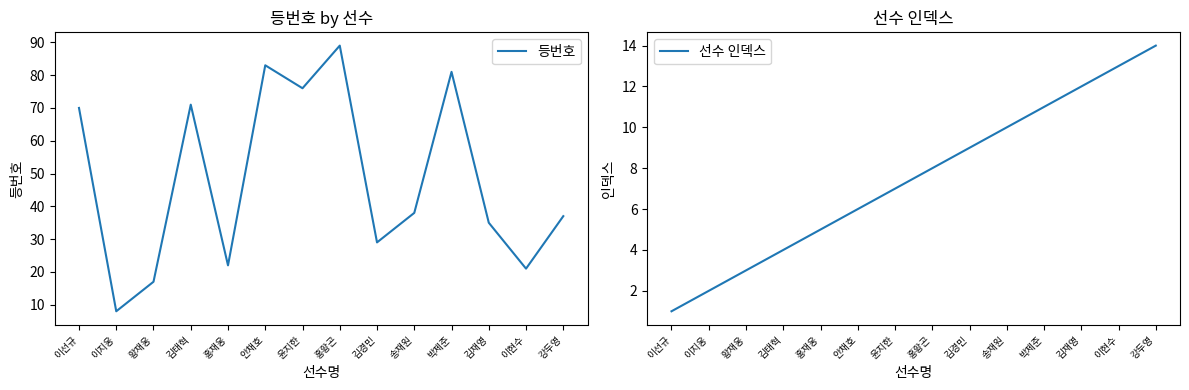

Count the number of data series in this chart.

2